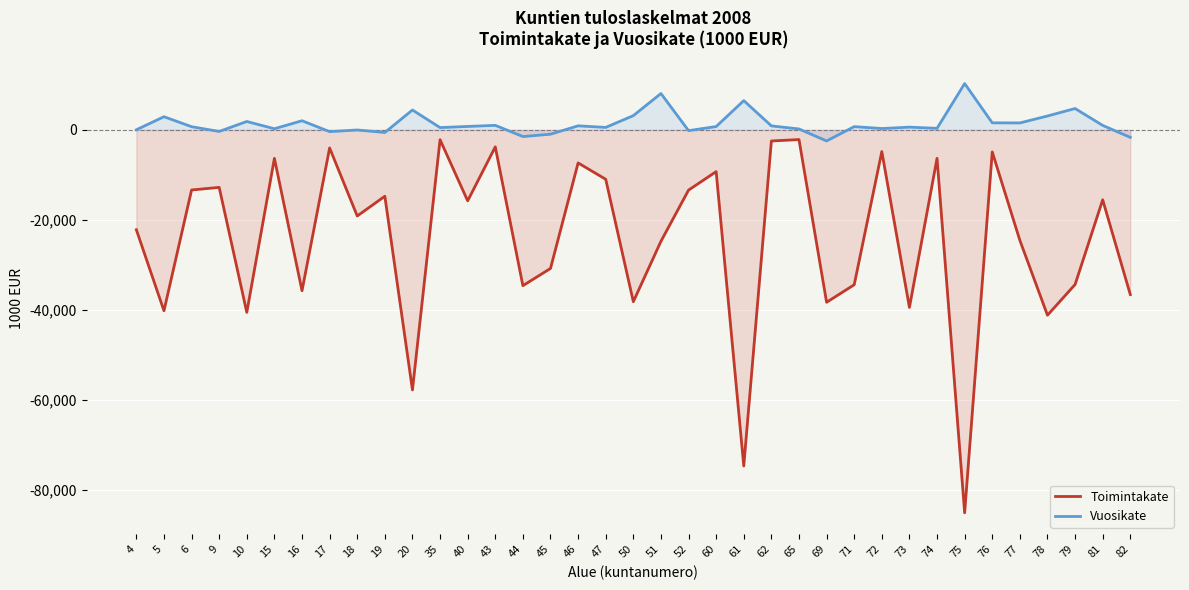

Between 65 and 71, which is larger?

65